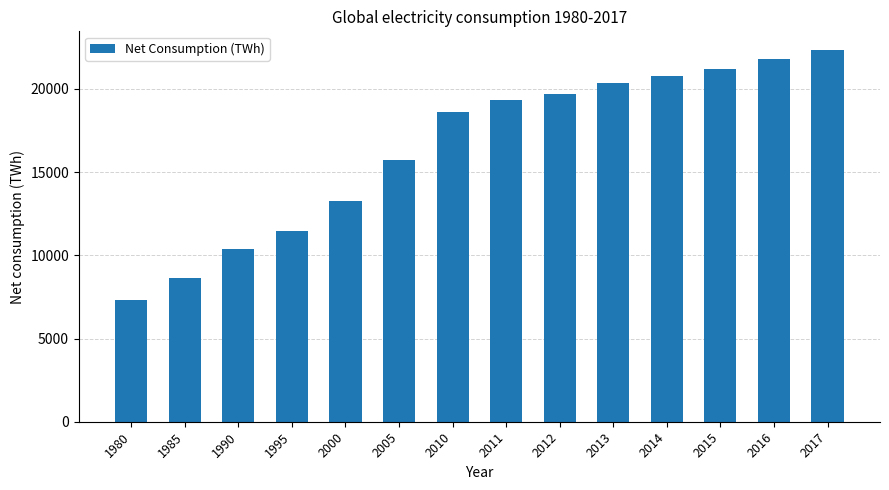

Are the bars grouped side by side (vs. stacked)?

No